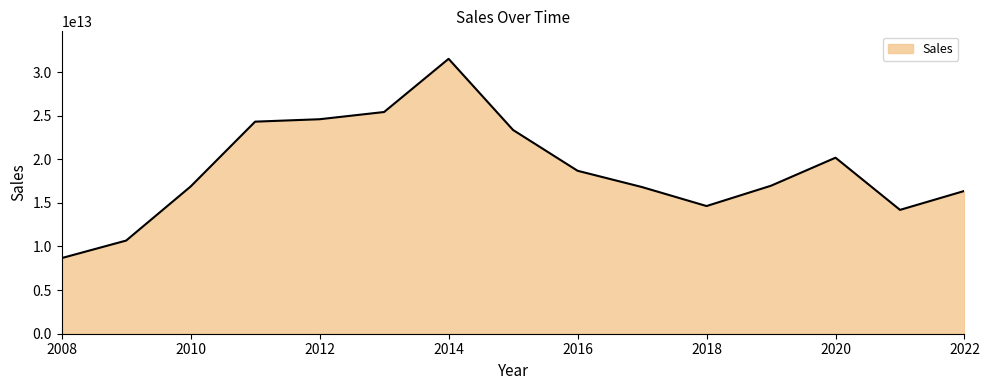

Where does the data first go above 16968487079402?

2011